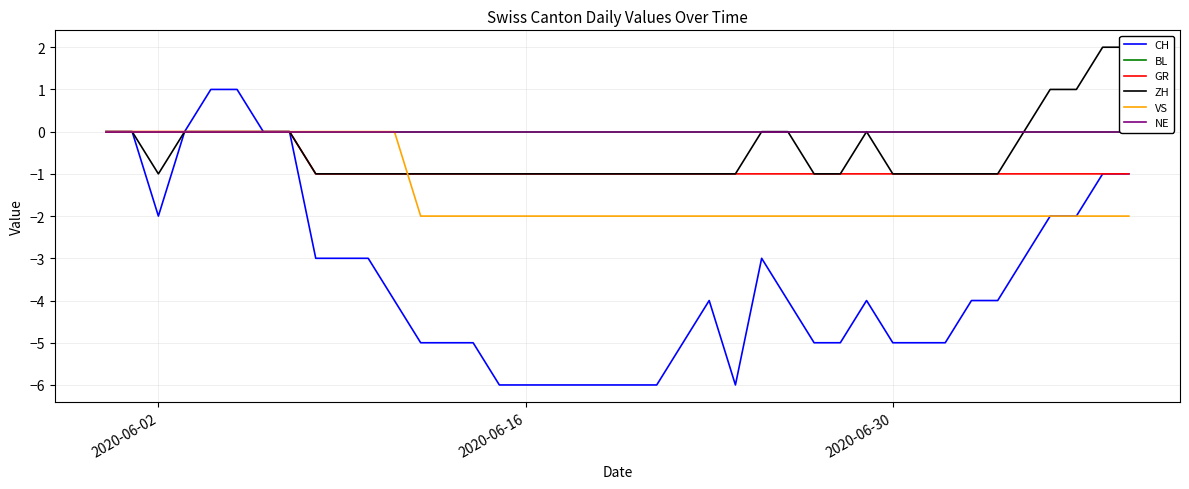

What is the lowest value of the GR series?

-1